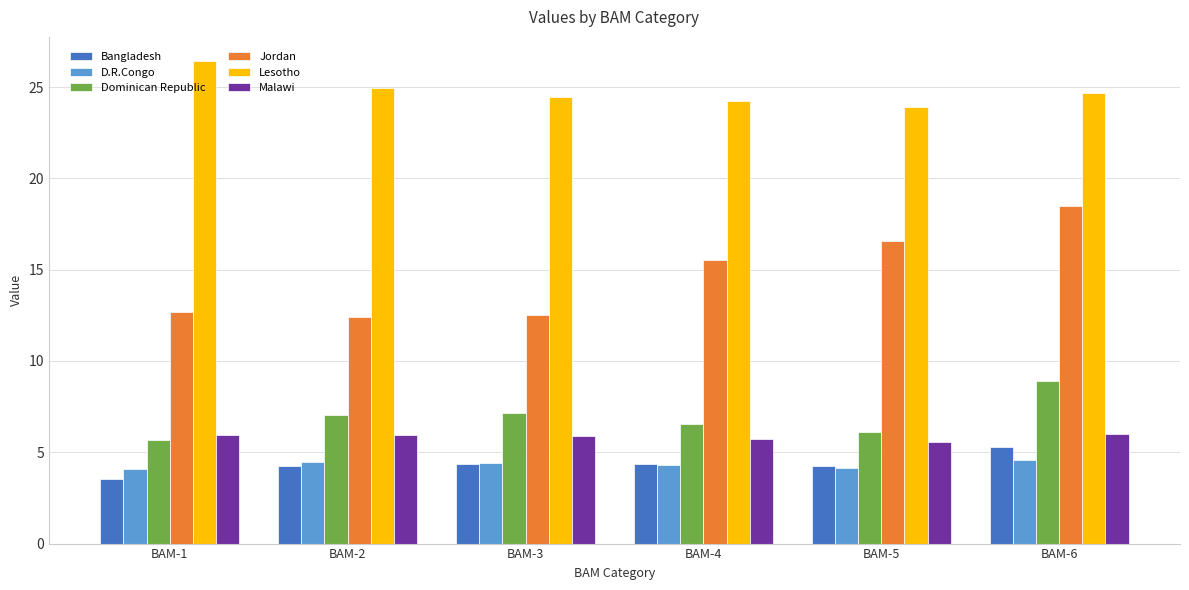

The Lesotho series shows 24.4 at BAM-3. True or false?

True